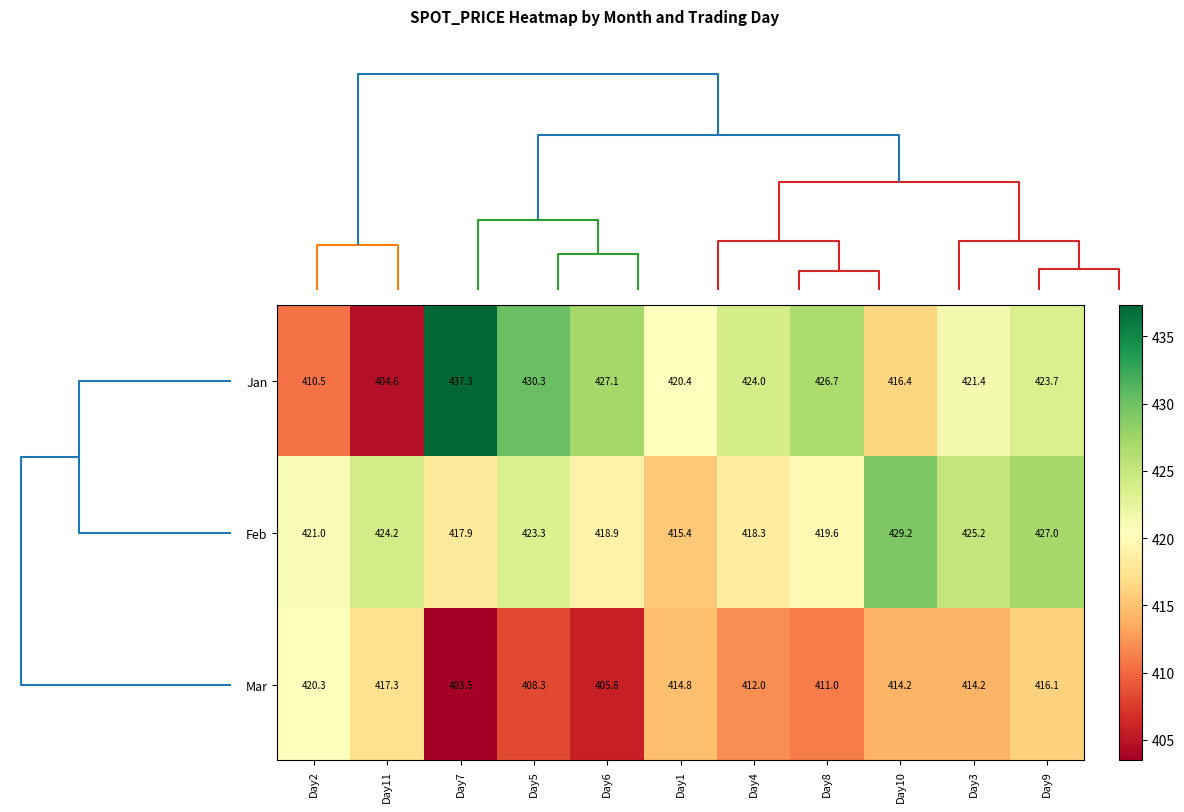

True or false: Jan has a value of 170.2 at Day5.

False